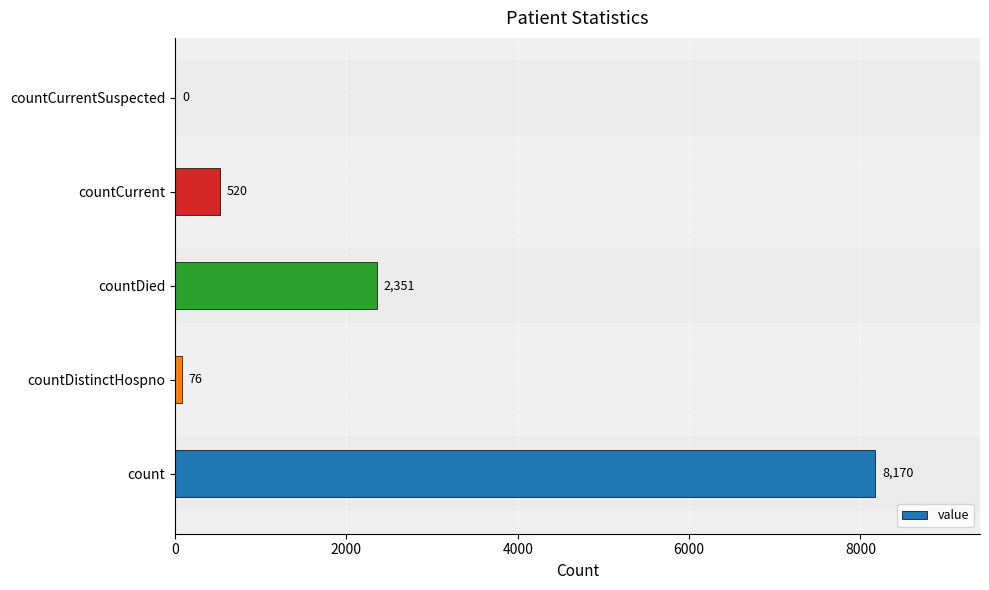

The chart shows a value of 3078 at countDied. True or false?

False